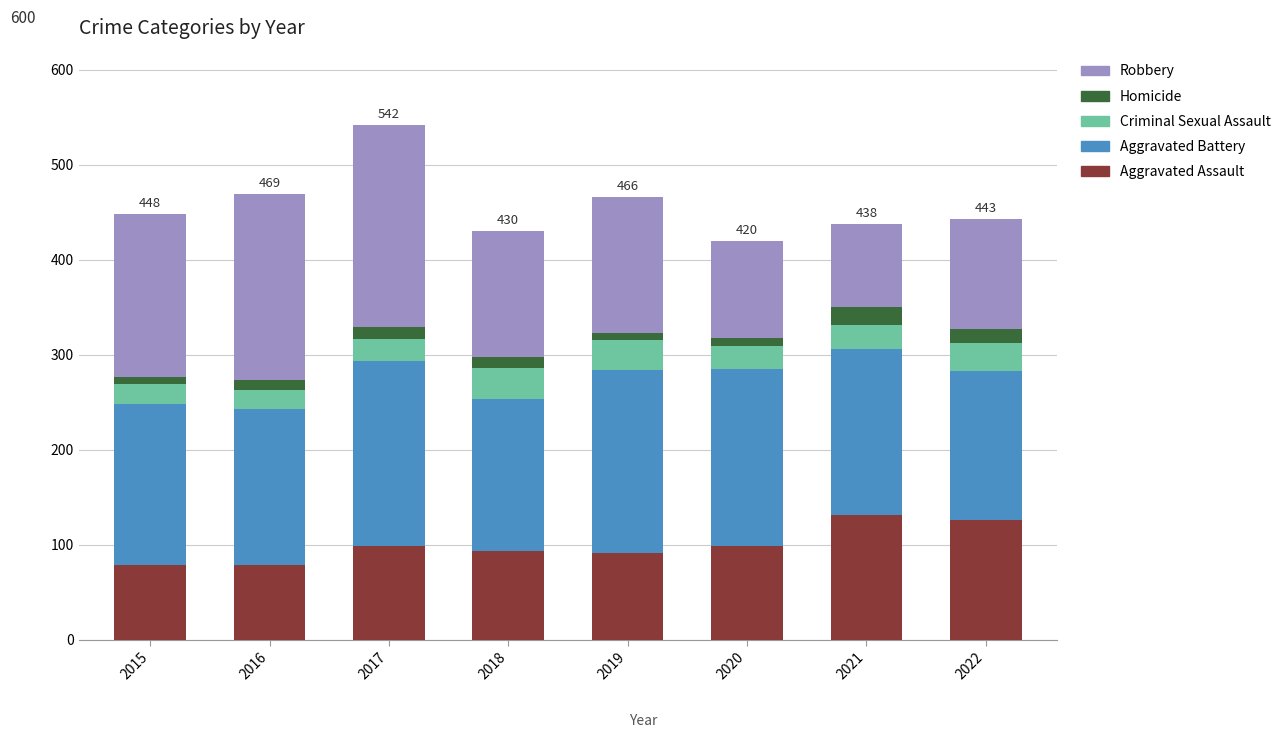

What are all the series names shown in the legend?

Robbery, Homicide, Criminal Sexual Assault, Aggravated Battery, Aggravated Assault